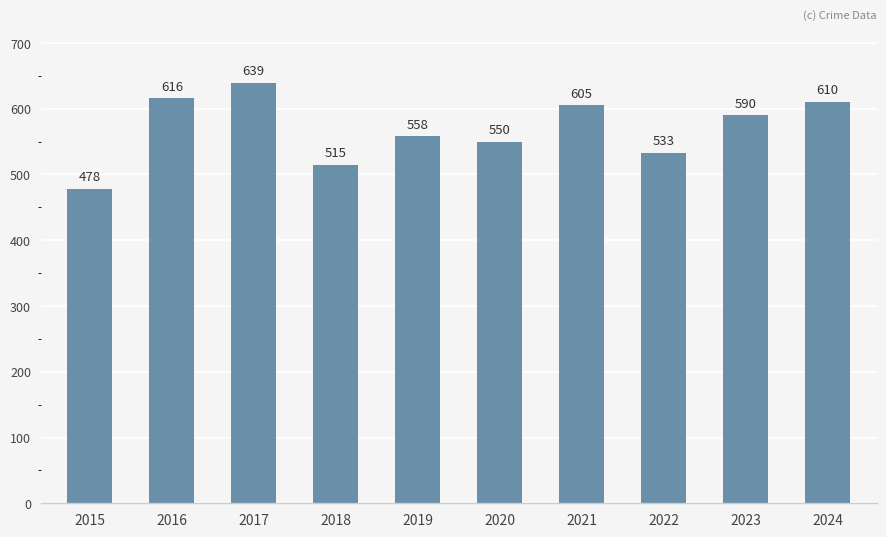

Rank the categories by value from lowest to highest.

2015, 2018, 2022, 2020, 2019, 2023, 2021, 2024, 2016, 2017